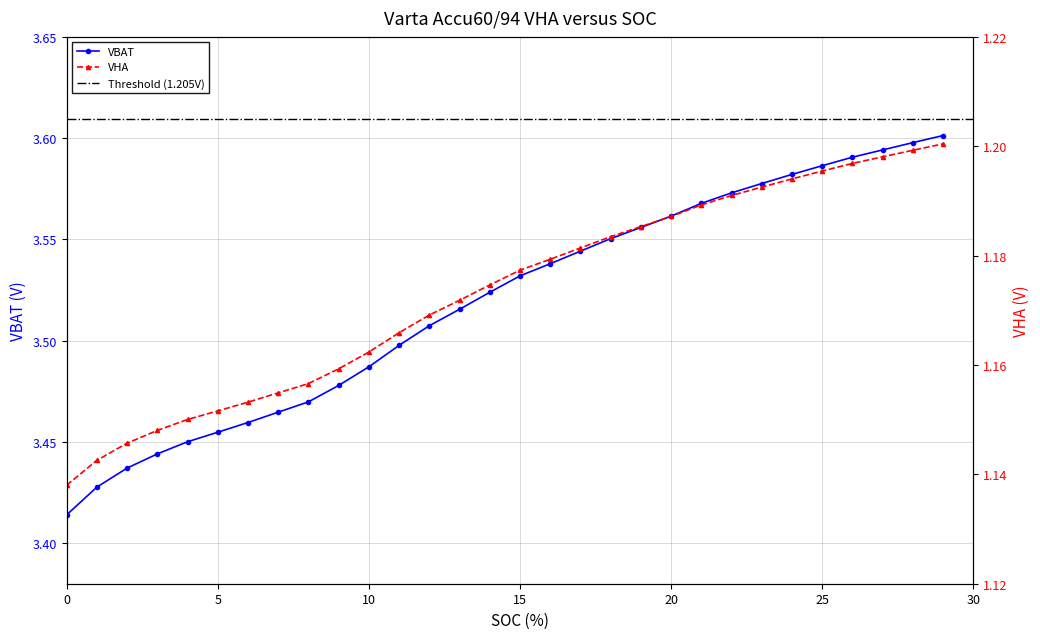

Reading right to left, extract all data points from this chart.

VBAT: 3.6	3.6	3.6	3.6	3.6	3.6	3.6	3.6	3.6	3.6	3.6	3.6	3.5	3.5	3.5	3.5	3.5	3.5	3.5	3.5	3.5	3.5	3.5	3.5	3.5	3.5	3.4	3.4	3.4	3.4
VHA: 1.2	1.2	1.2	1.2	1.2	1.2	1.2	1.2	1.2	1.2	1.2	1.2	1.2	1.2	1.2	1.2	1.2	1.2	1.2	1.2	1.2	1.2	1.2	1.2	1.2	1.2	1.1	1.1	1.1	1.1